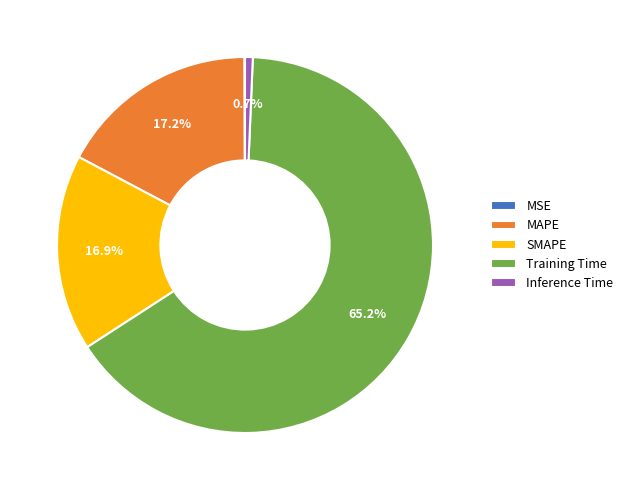

What is the majority slice?

Training Time